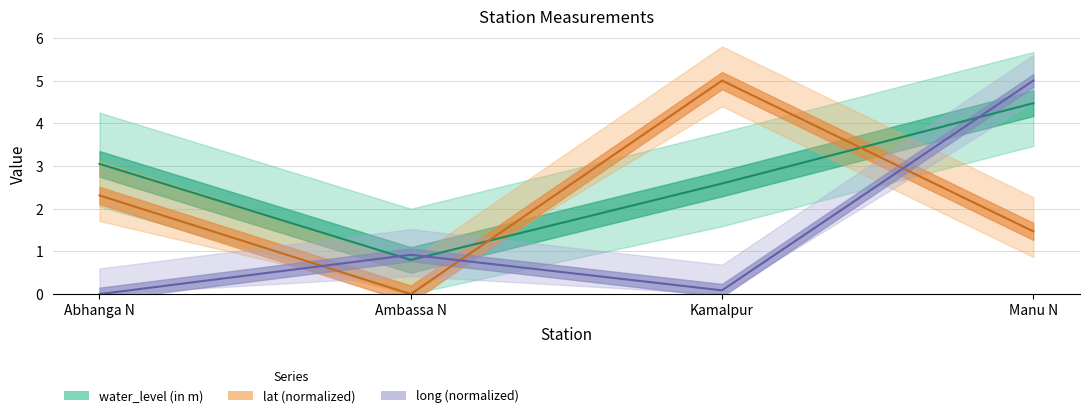

Reading left to right, what are all the values shown in this chart?

water_level (in m): Abhanga N=3.0	Ambassa N=0.8	Kamalpur=2.6	Manu N=4.5
lat: Abhanga N=2.3	Ambassa N=0.0	Kamalpur=5.0	Manu N=1.5
long: Abhanga N=0.0	Ambassa N=0.9	Kamalpur=0.1	Manu N=5.0